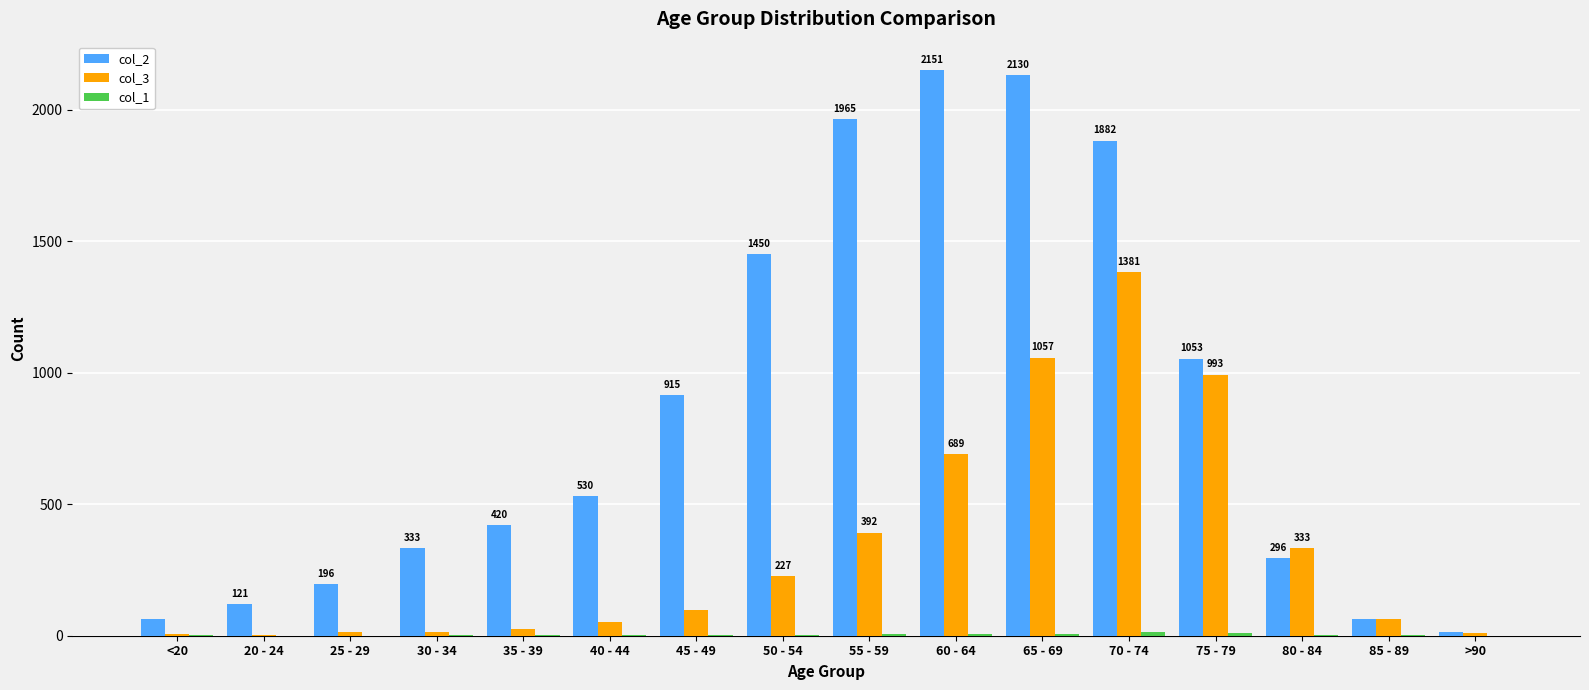

True or false: col_2 has a value of 2151 at 60 - 64.

True